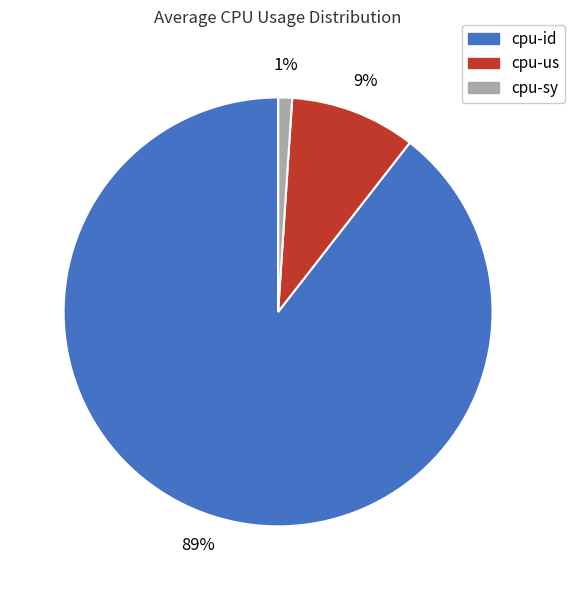

Is there any slice that represents more than half of the pie?

Yes